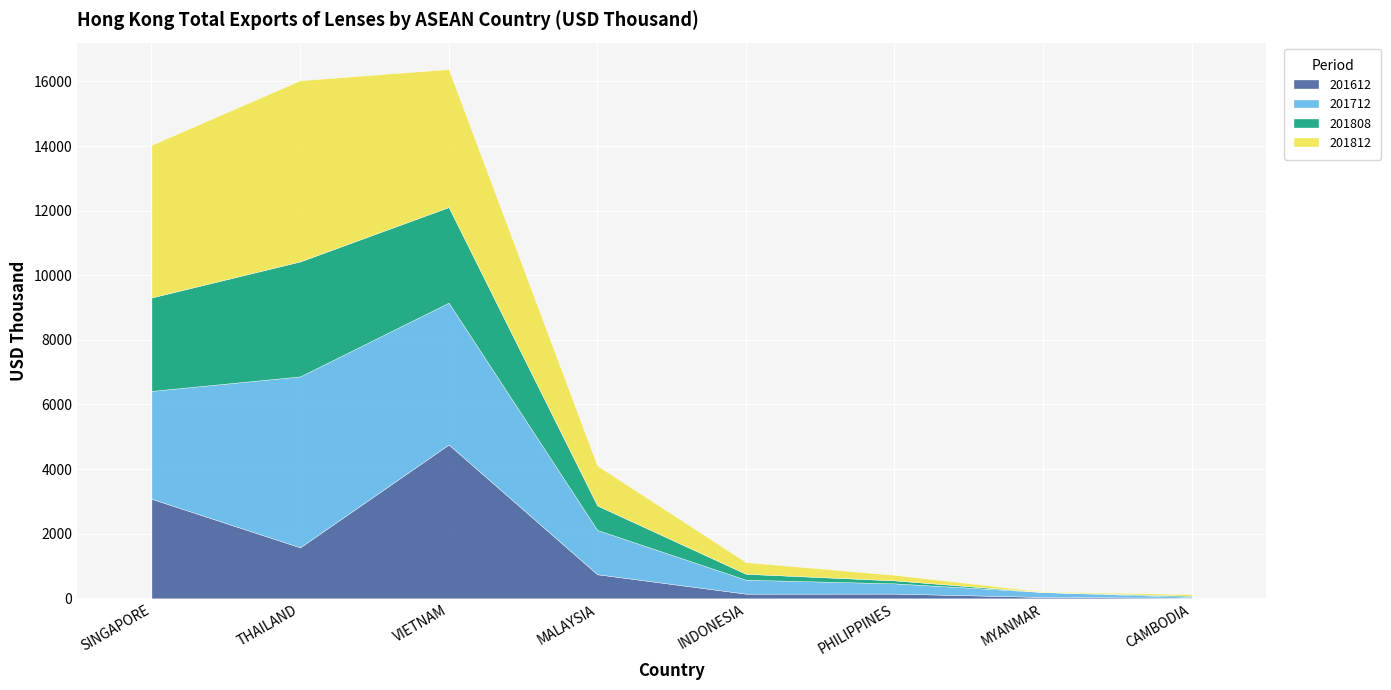

What is the maximum value shown in the chart?

5605.7